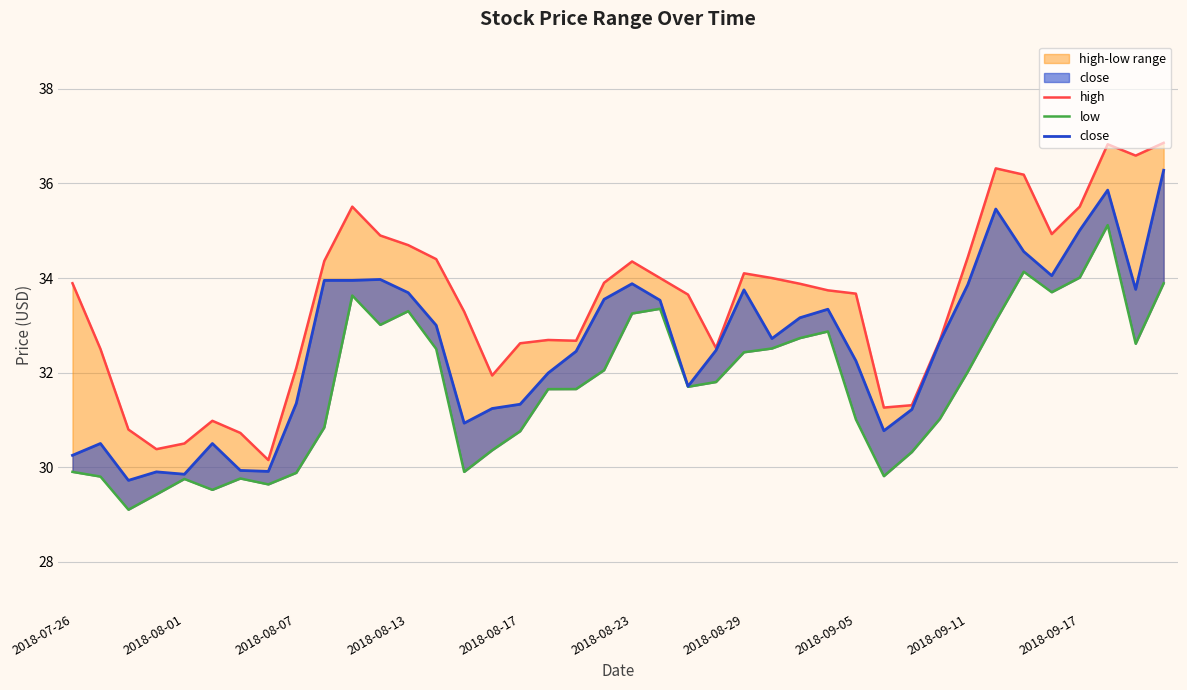

The low series shows 18.0 at 17. True or false?

False